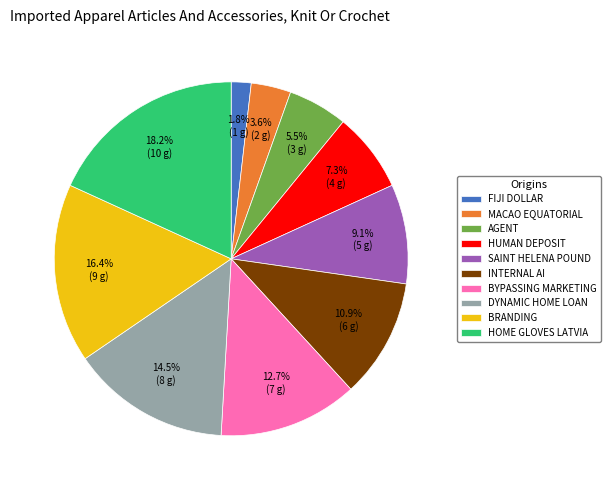

Count the number of slices in the pie.

10